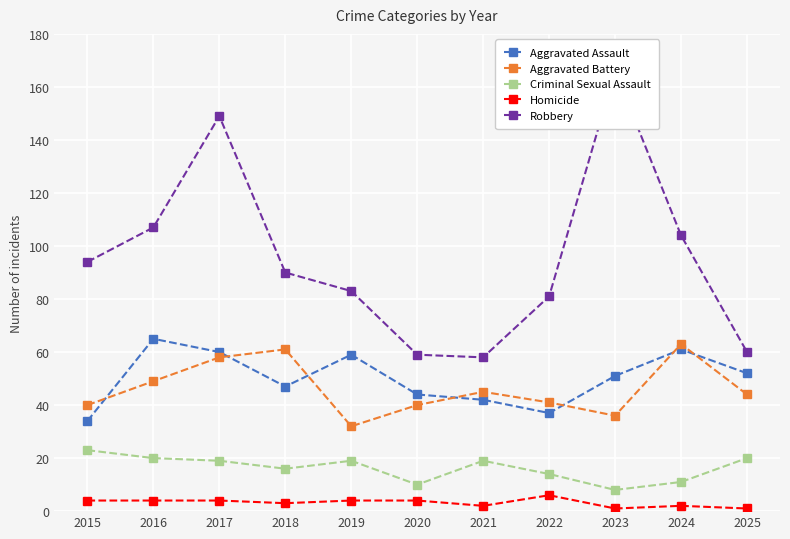

What is the maximum value for Aggravated Assault?

65